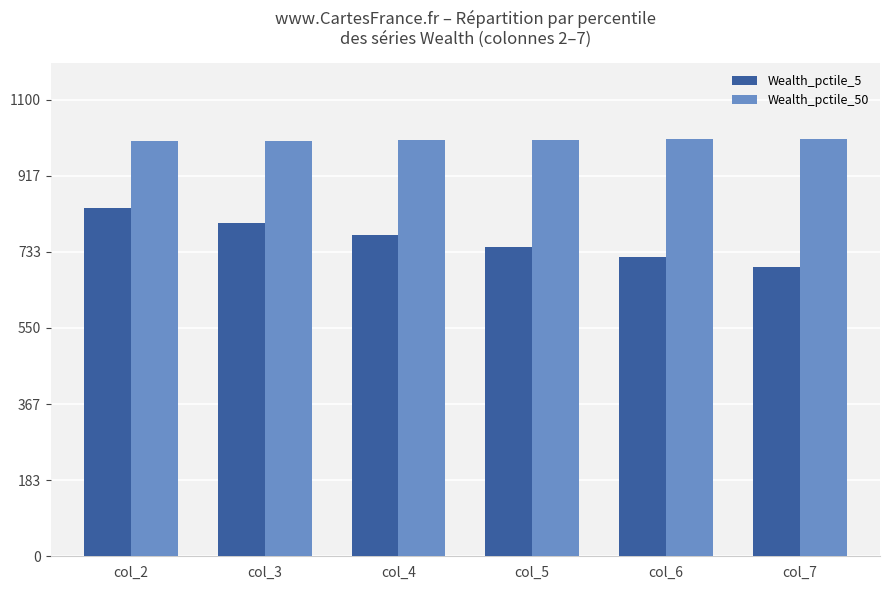

Which series has the largest range (max minus min)?

Wealth_pctile_5